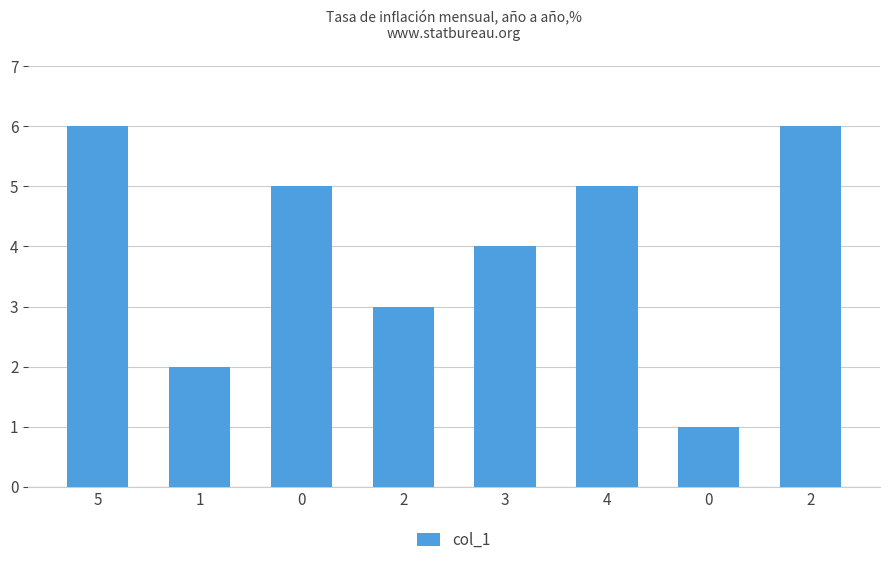

How many values are between 3 and 6?

6